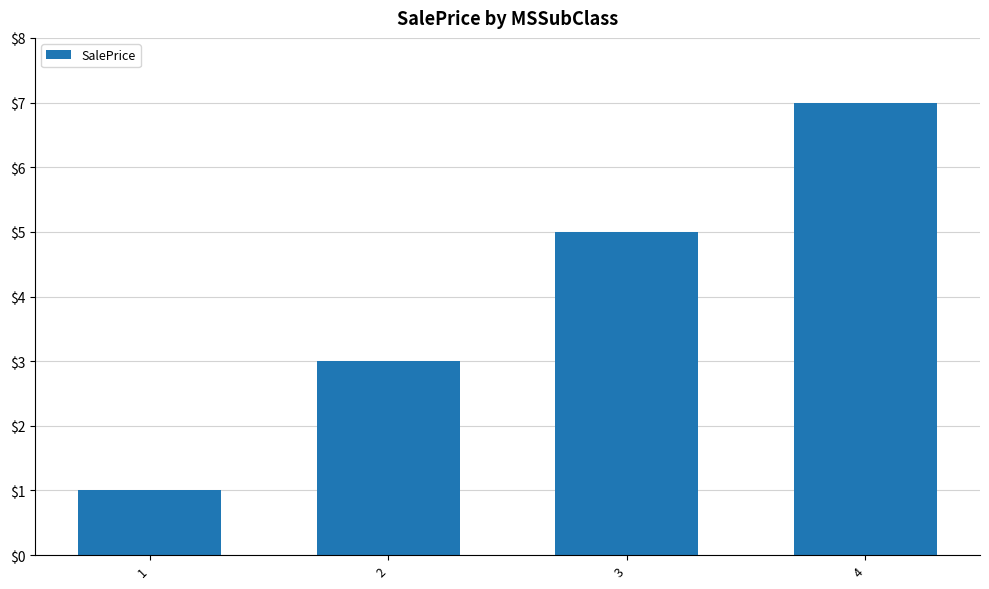

Rank the categories by value from highest to lowest.

4, 3, 2, 1